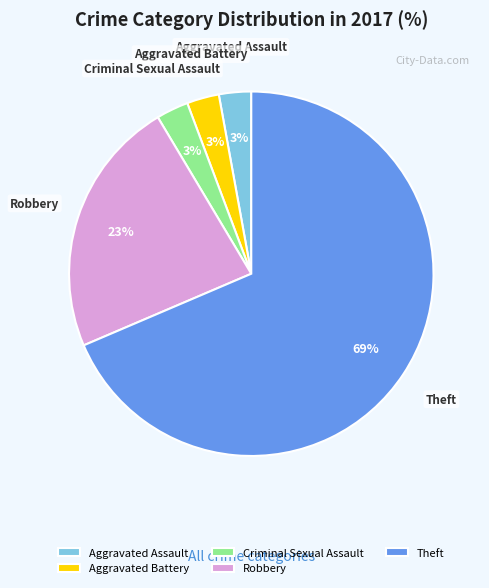

Approximately how many times larger is the value at Aggravated Battery compared to Criminal Sexual Assault?

1.0